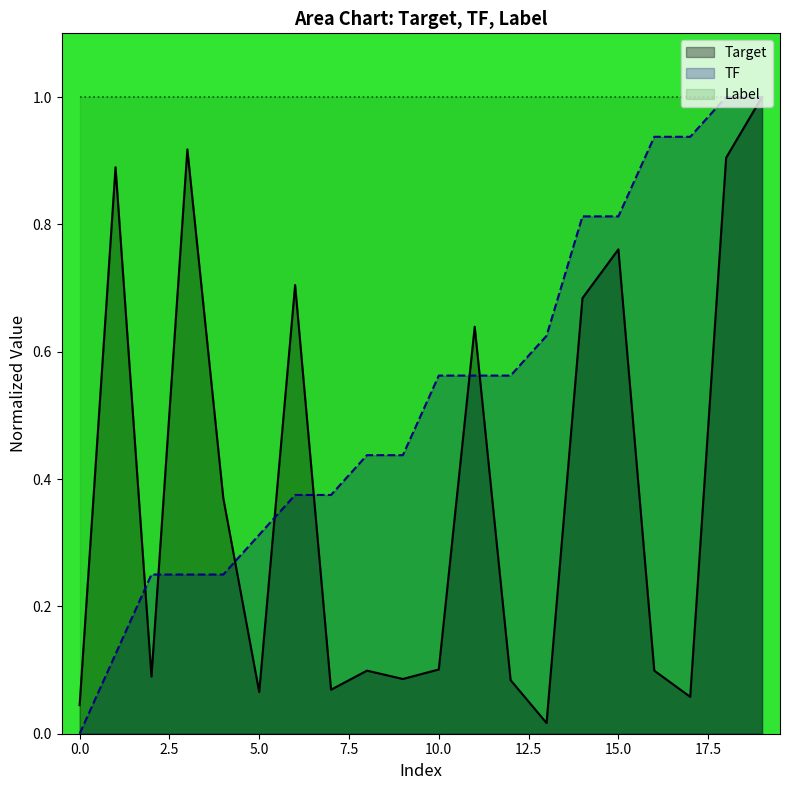

Which series has the largest total across all categories?

Label